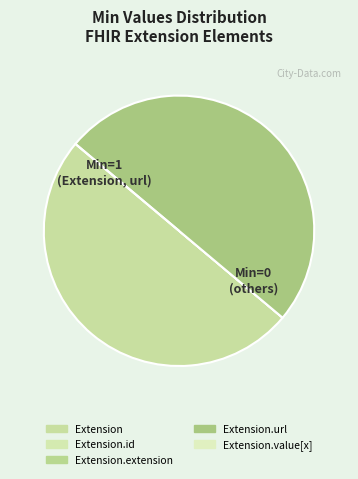

Which category has the biggest portion of the pie?

Extension